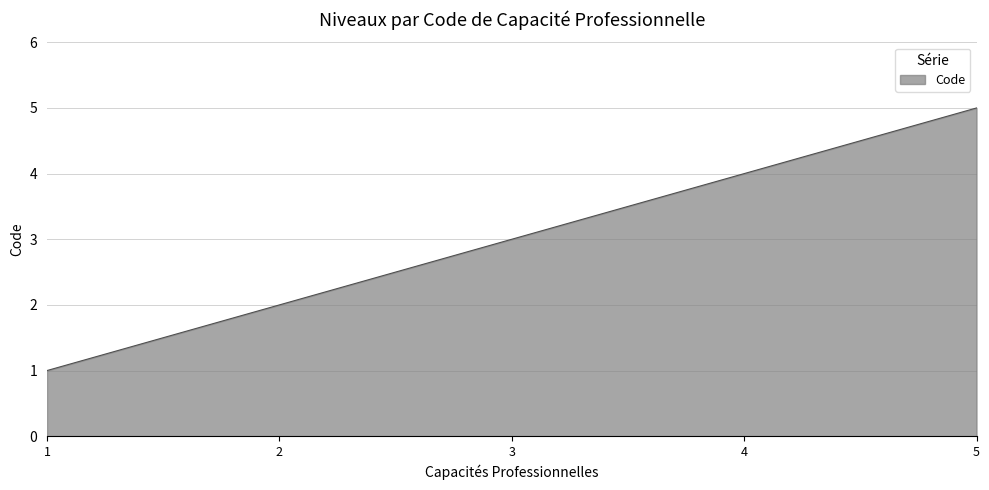

How many lines are shown in the chart?

1